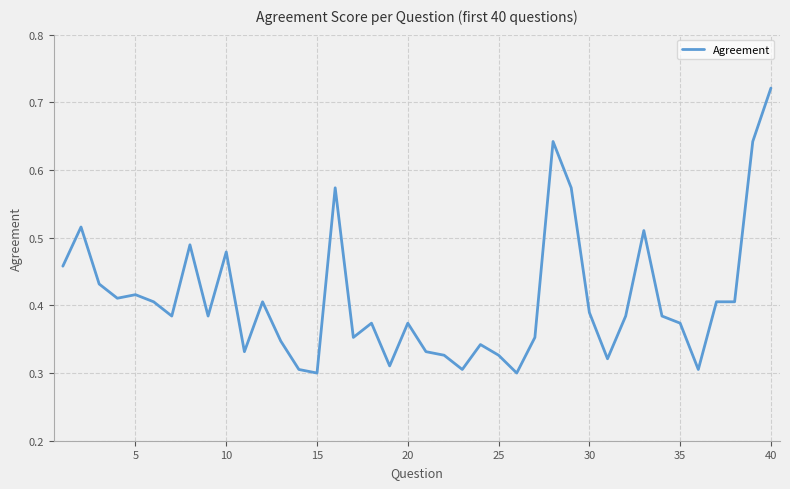

How many lines are shown in the chart?

1